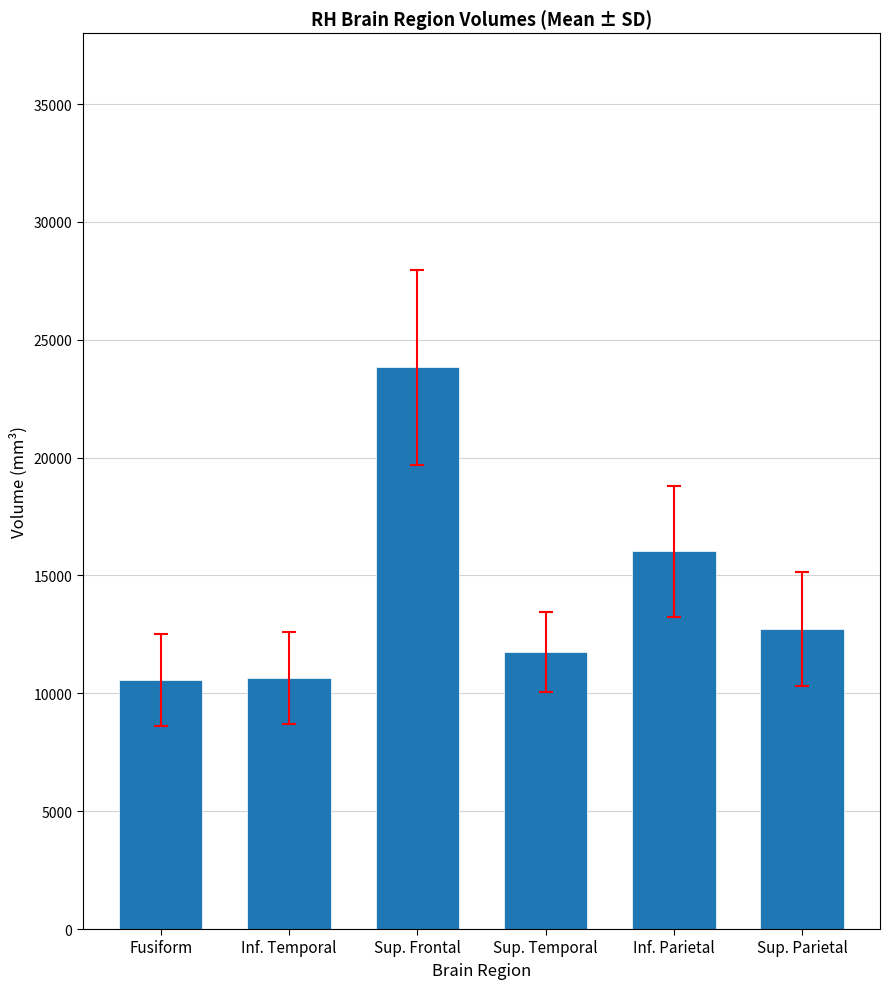

What is the ratio of the value at Fusiform to the value at Sup. Parietal?

0.8